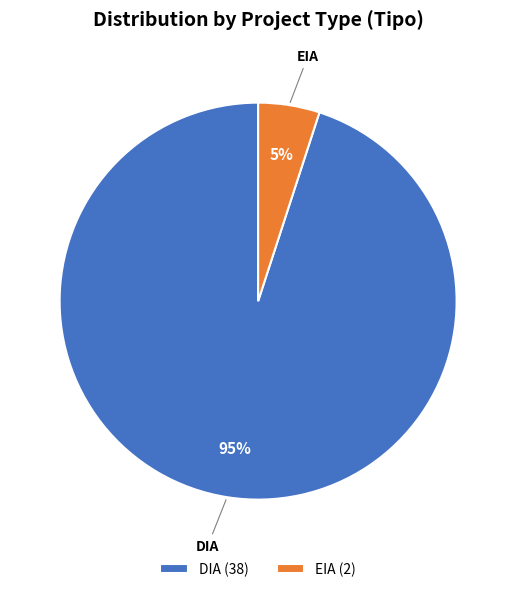

Rank the categories by value from highest to lowest.

DIA, EIA